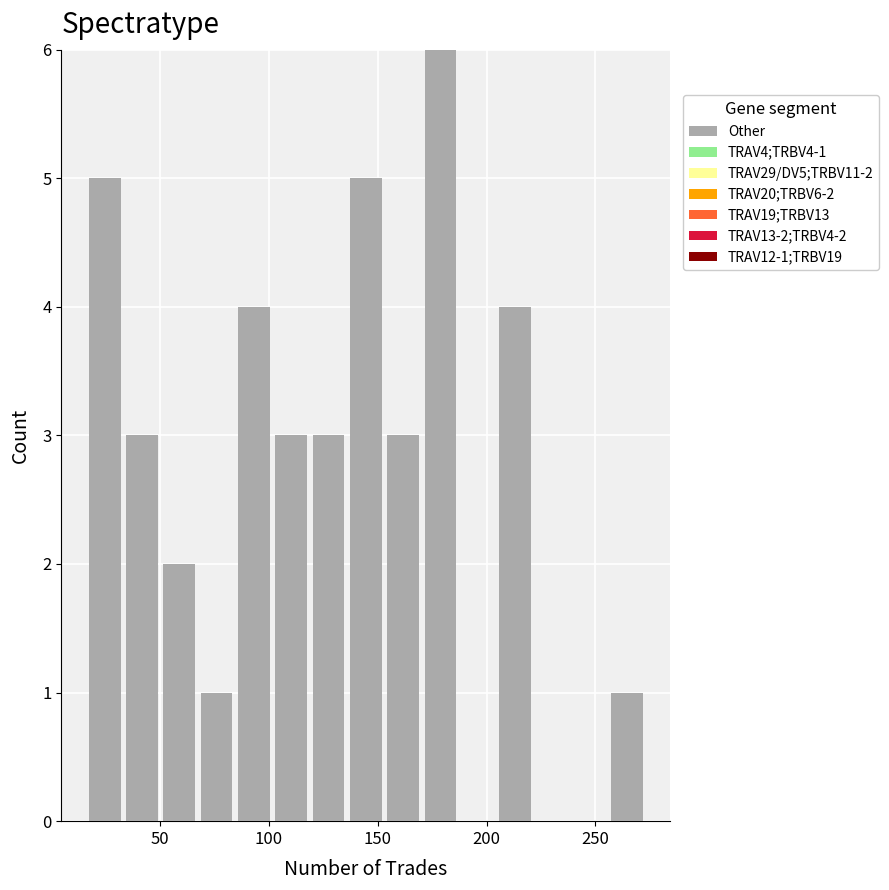

Read against the x-axis, roughly where is the centre of the tallest bar?

180